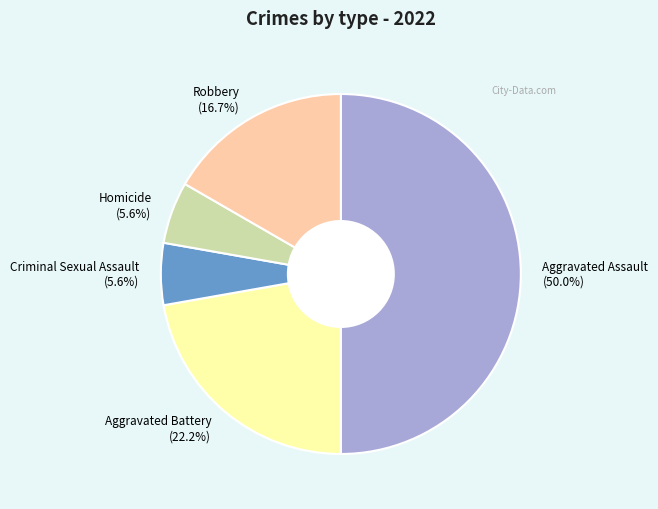

To the nearest percent, what is the difference between the Robbery and Aggravated Assault slice percentages?

33%